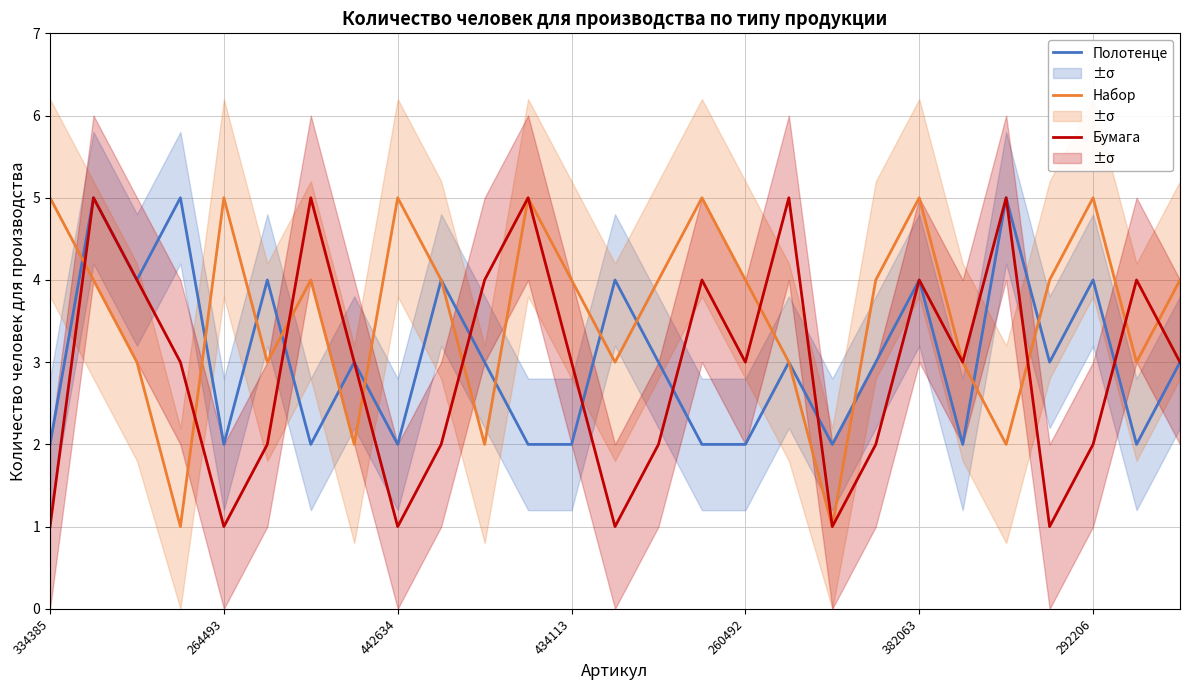

What is the value of the Набор point at the 10th from the left?

4